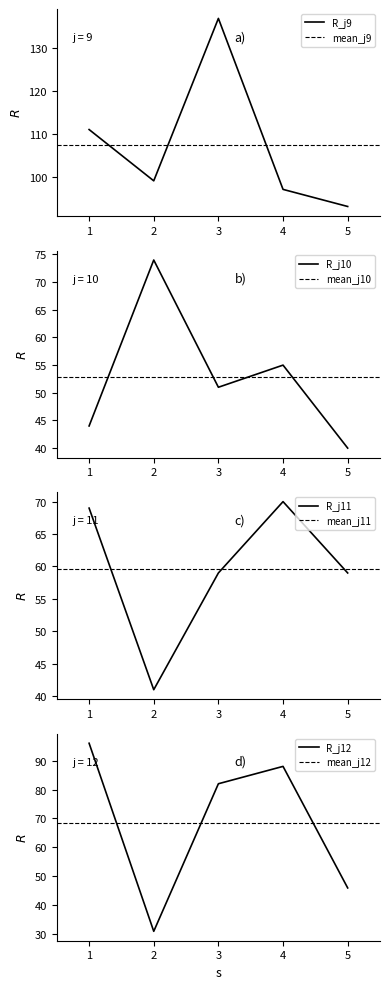

Which series changed the most between 1 and 2?

R_j12